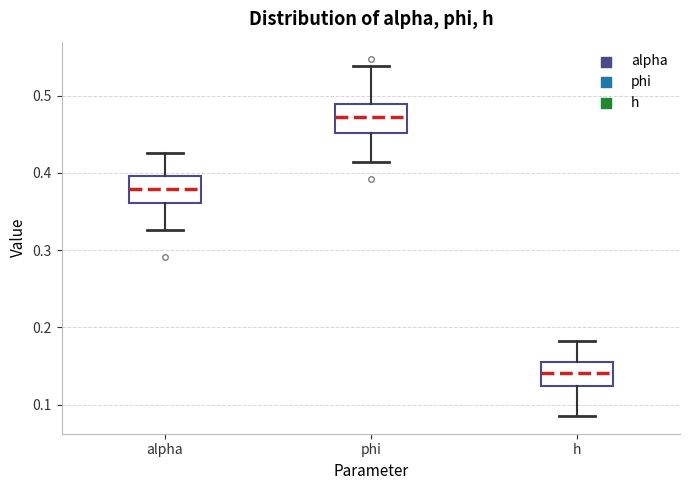

Reading left to right, transcribe this box plot: for each box, give where its median line is, the range the box spans, and where its two whiskers end, as read against the y-axis. The values are not printed on the chart, so give them approximately, as read against the axis.

alpha: median 0.38, box 0.36 to 0.40, whiskers 0.33 to 0.43
phi: median 0.47, box 0.45 to 0.49, whiskers 0.41 to 0.54
h: median 0.14, box 0.12 to 0.16, whiskers 0.09 to 0.18